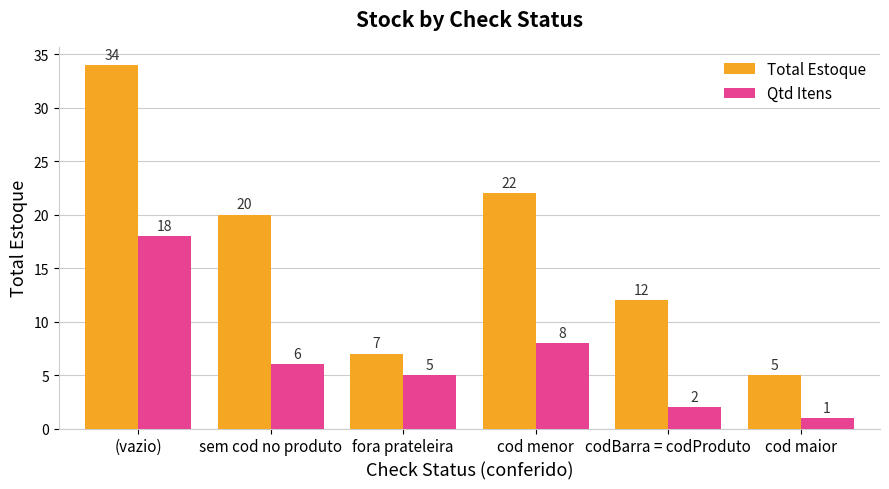

True or false: Total Estoque has a value of 1 at cod maior.

False